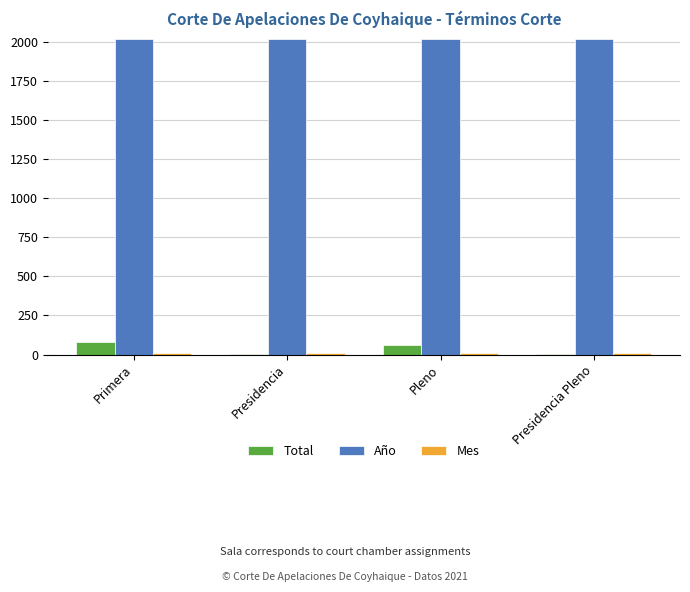

What is the sum of the Año values at Primera and Presidencia?

4042